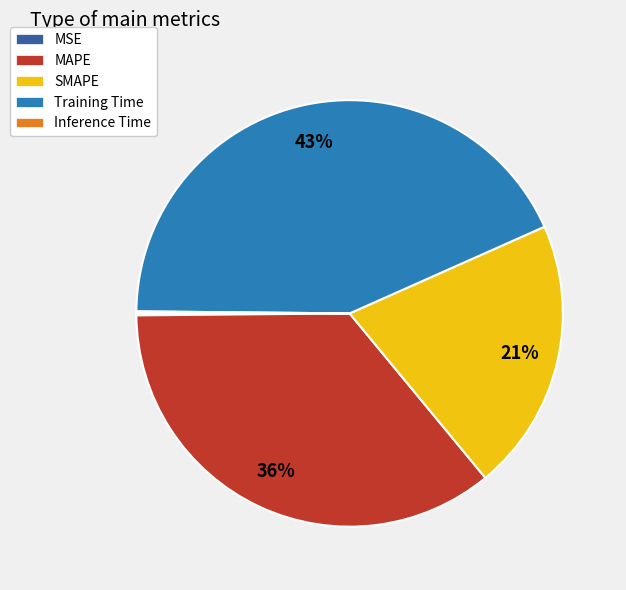

Does MAPE represent more than half of the total?

No